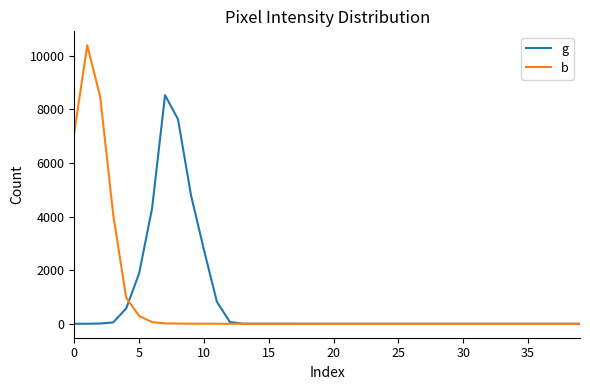

Which series has the widest spread of values?

b